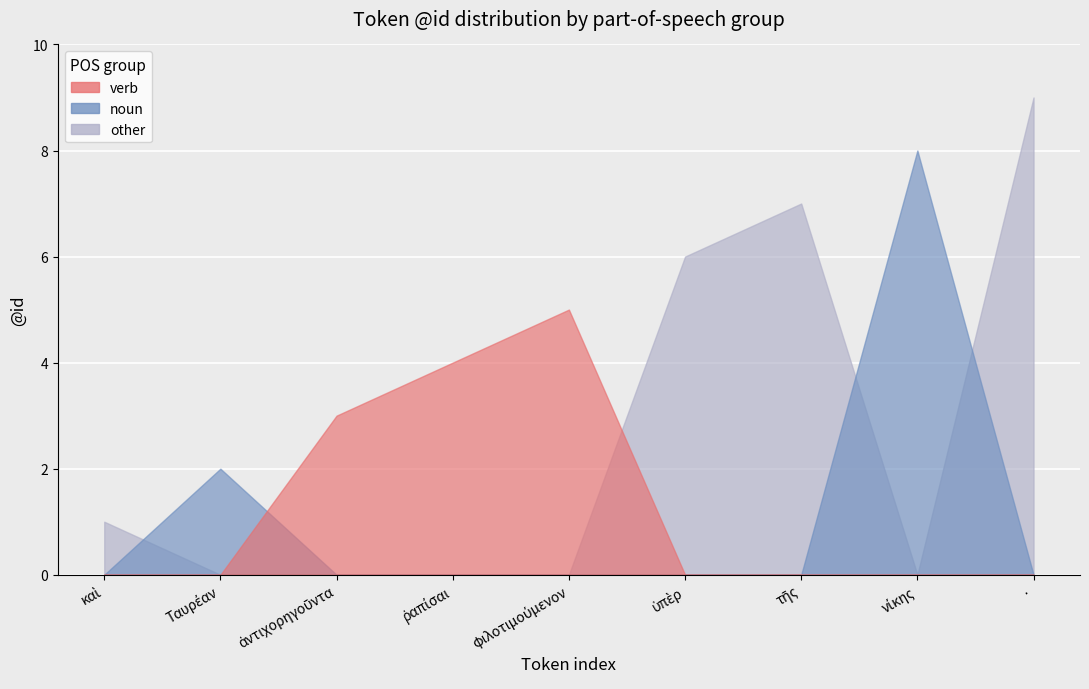

Count the values in the range 3 to 7.

5